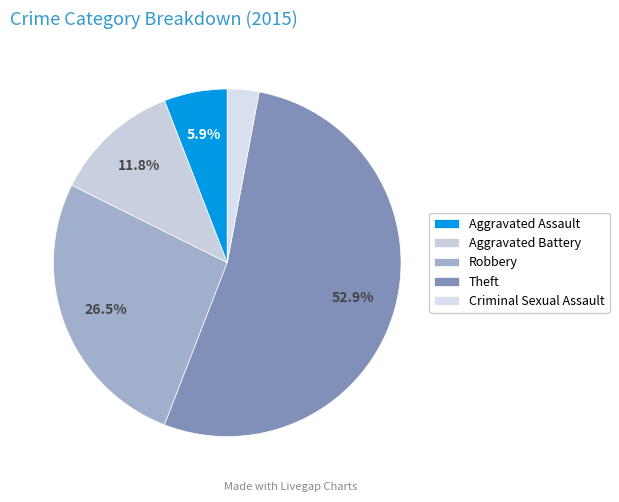

Approximately how many times larger is the value at Theft compared to Aggravated Assault?

9.0